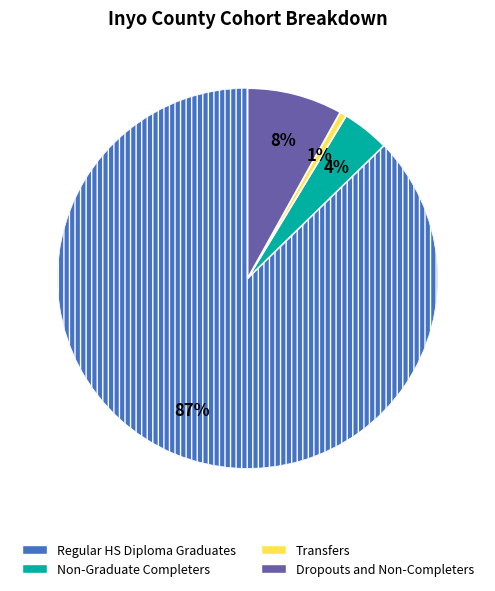

To the nearest percent, what portion does Dropouts and Non-Completers represent?

8%